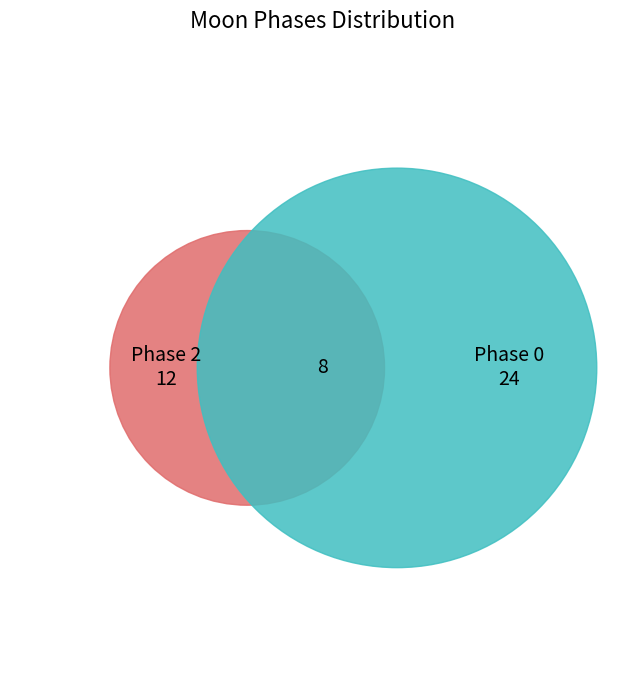

True or false: 22 accounts for 0% of the total.

True